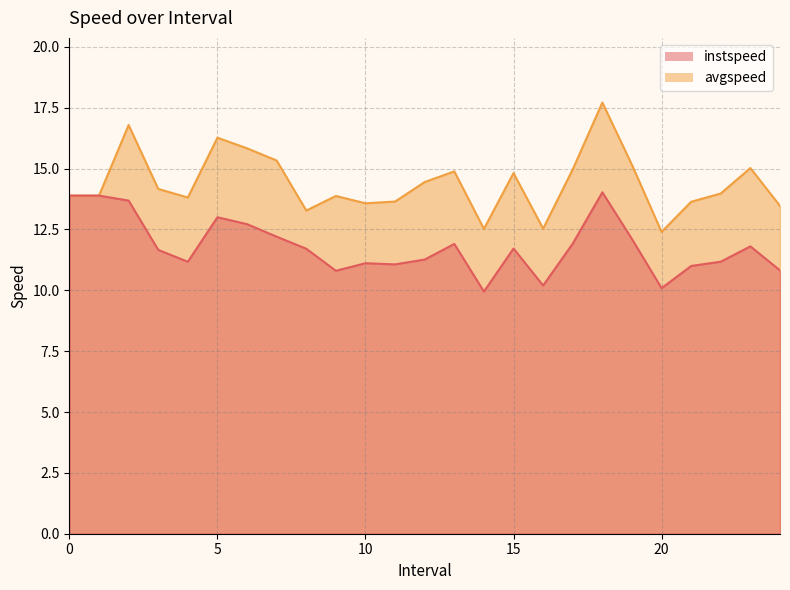

What is the total value across all series at 11?

24.7